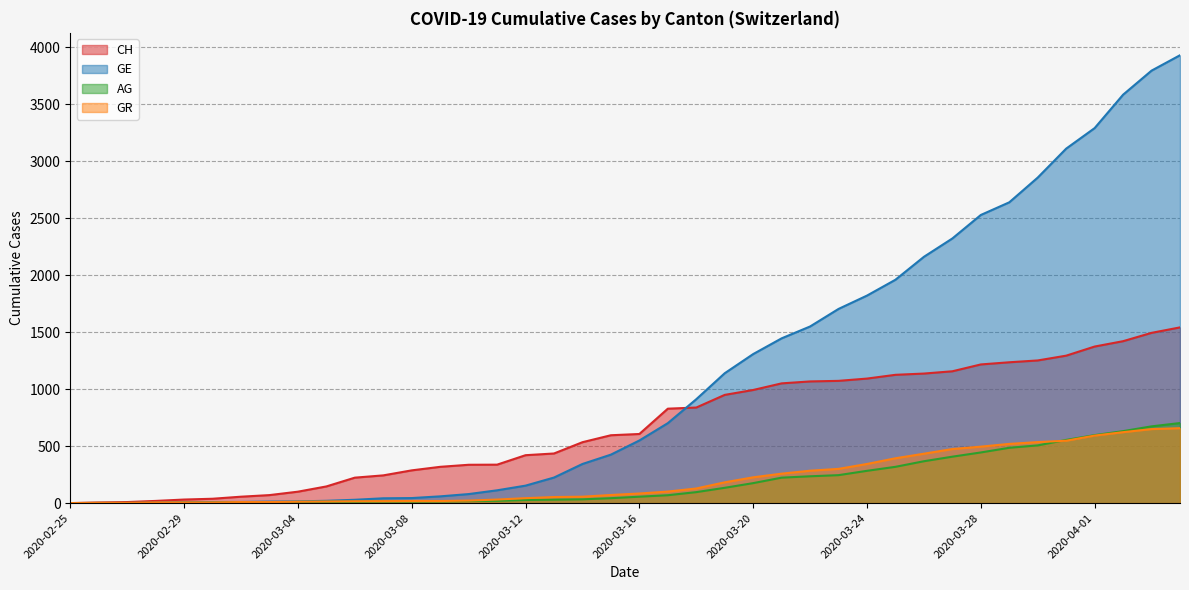

True or false: GR has more than 1 interior local peaks.

False